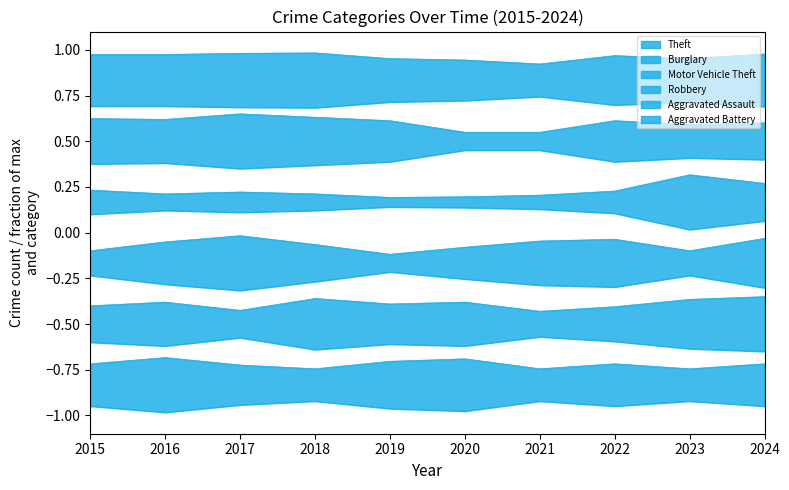

Reading right to left, extract all data points from this chart.

Theft: 1.0	1.0	1.0	0.9	0.9	1.0	1.0	1.0	1.0	1.0
Burglary: 0.6	0.6	0.6	0.5	0.5	0.6	0.6	0.7	0.6	0.6
Motor Vehicle Theft: 0.3	0.3	0.2	0.2	0.2	0.2	0.2	0.2	0.2	0.2
Robbery: -0.0	-0.1	-0.0	-0.0	-0.1	-0.1	-0.1	-0.0	-0.1	-0.1
Aggravated Assault: -0.7	-0.6	-0.6	-0.6	-0.6	-0.6	-0.6	-0.6	-0.6	-0.6
Aggravated Battery: -0.7	-0.7	-0.7	-0.7	-0.7	-0.7	-0.7	-0.7	-0.7	-0.7